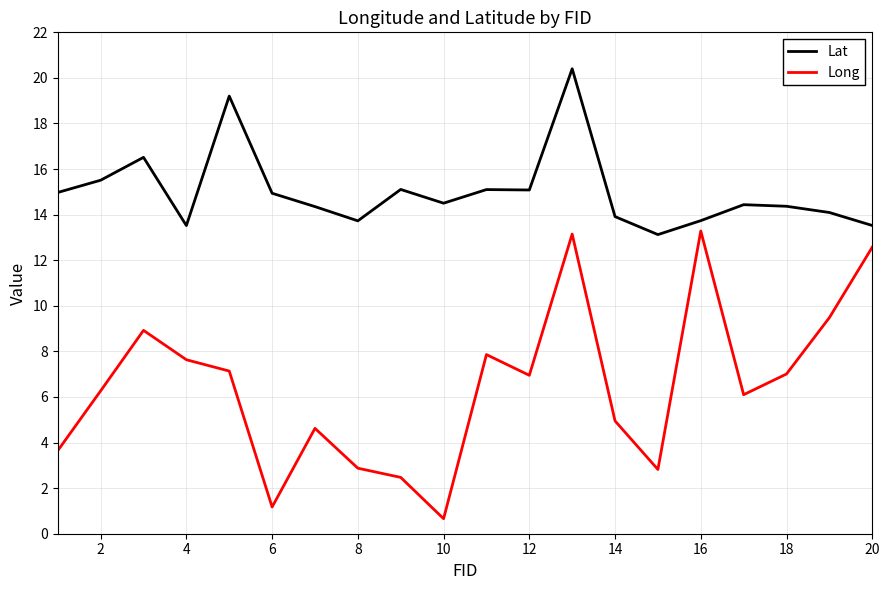

Which series has the largest range (max minus min)?

Long